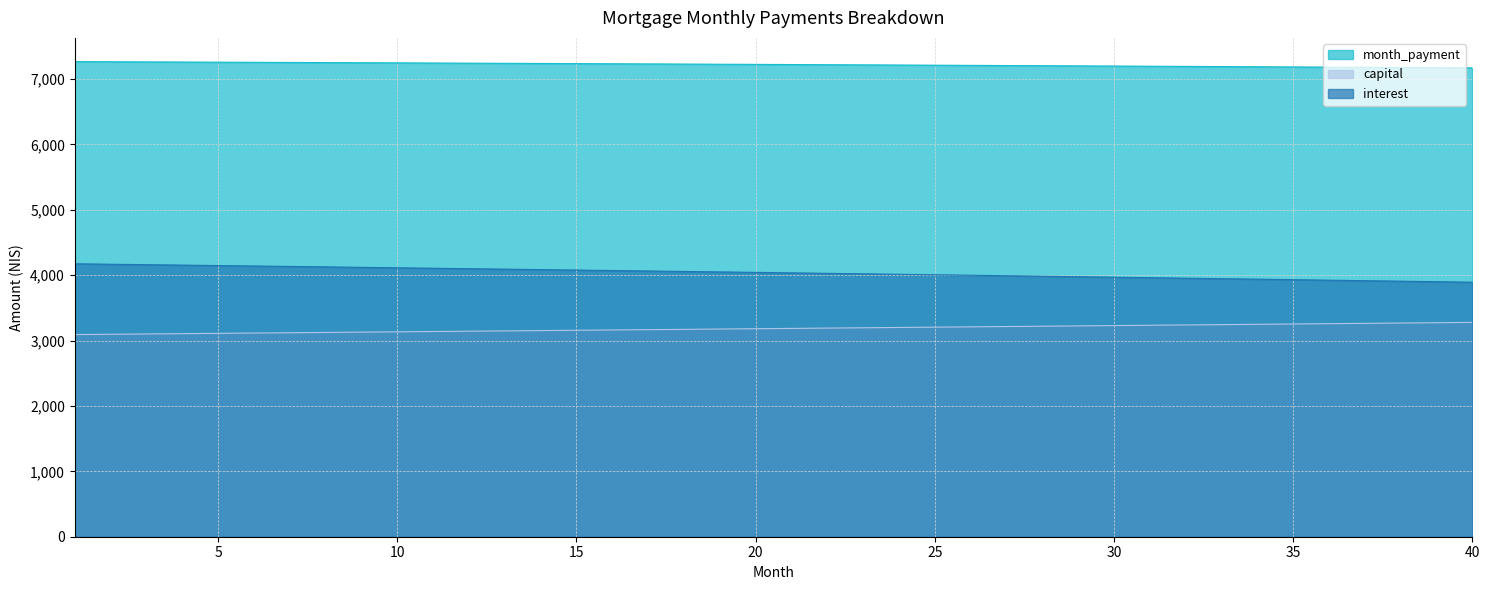

What is the value of the capital point at the 29th from the left?

3223.5